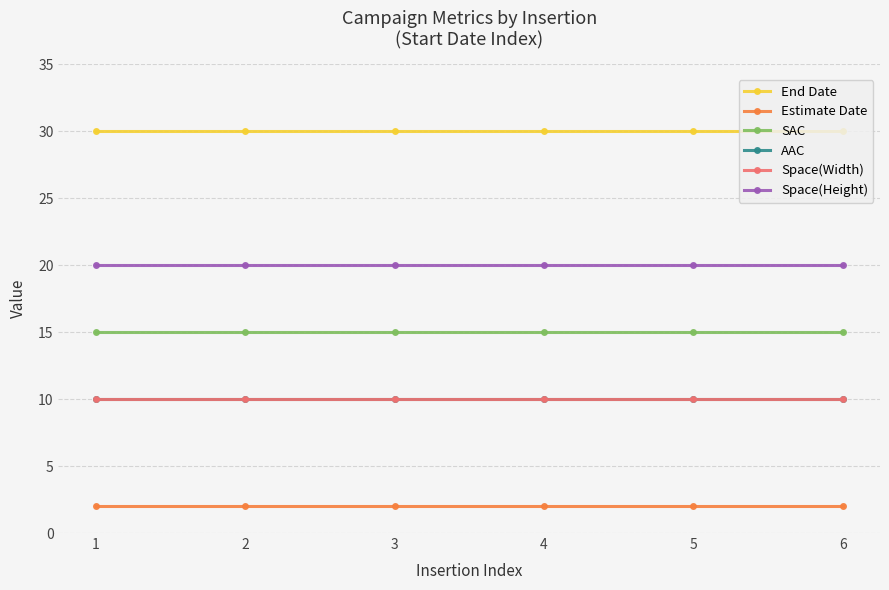

How many lines are shown in the chart?

6